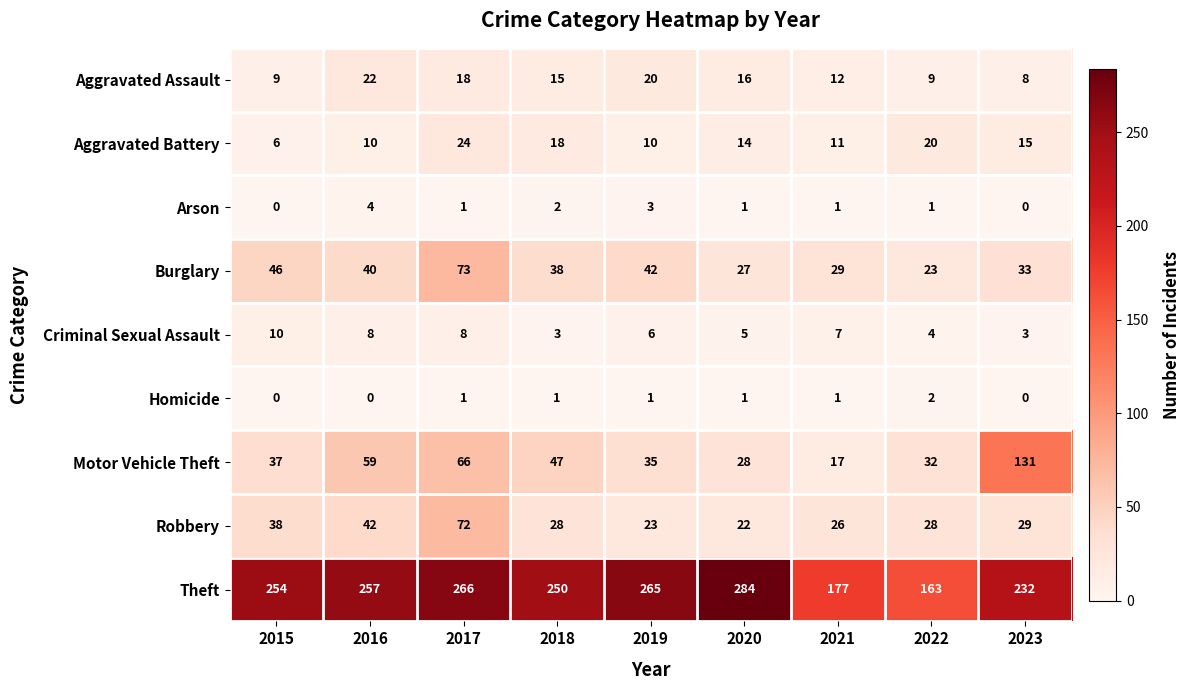

What is the approximate value of Aggravated Battery at 2016, to the nearest 10?

10